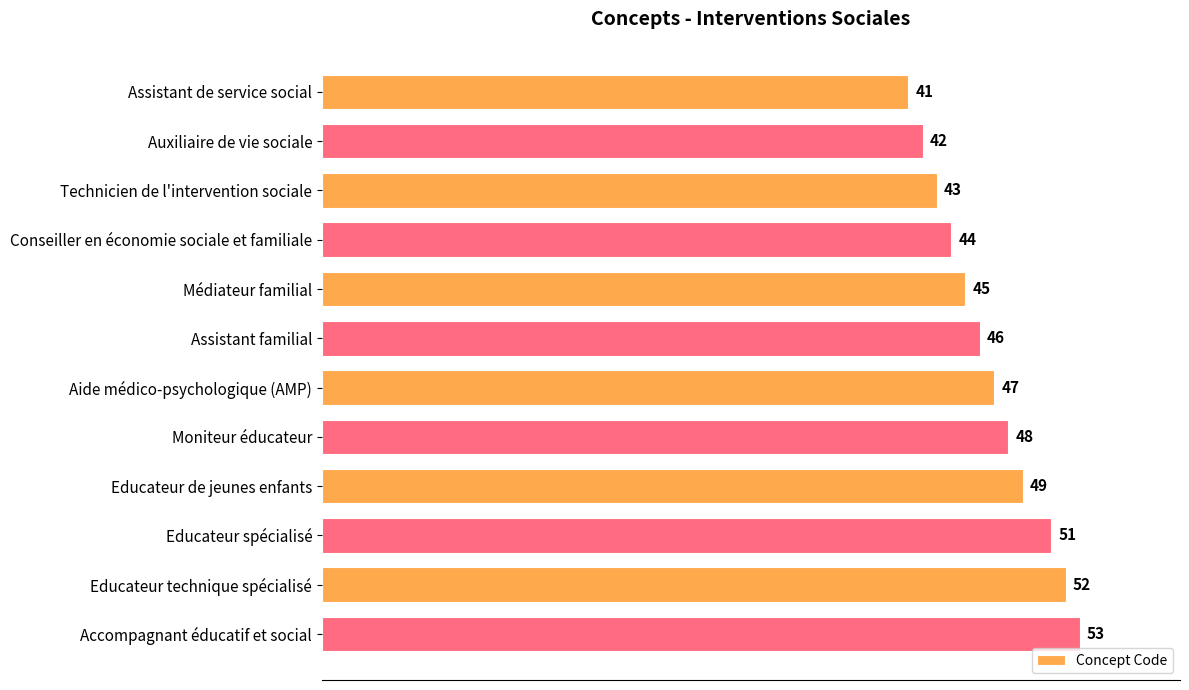

What is the difference between the maximum and minimum values?

12